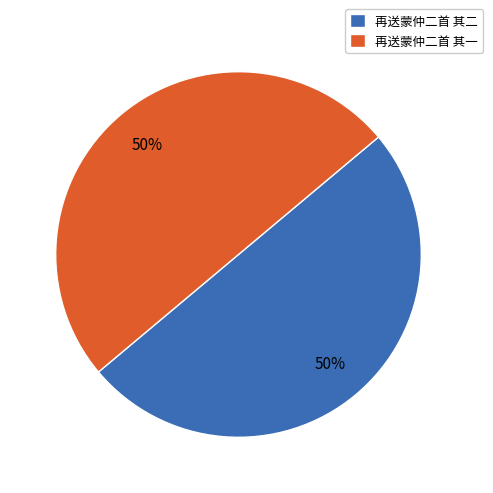

What is the ratio of the value at 再送蒙仲二首 其一 to the value at 再送蒙仲二首 其二?

1.0